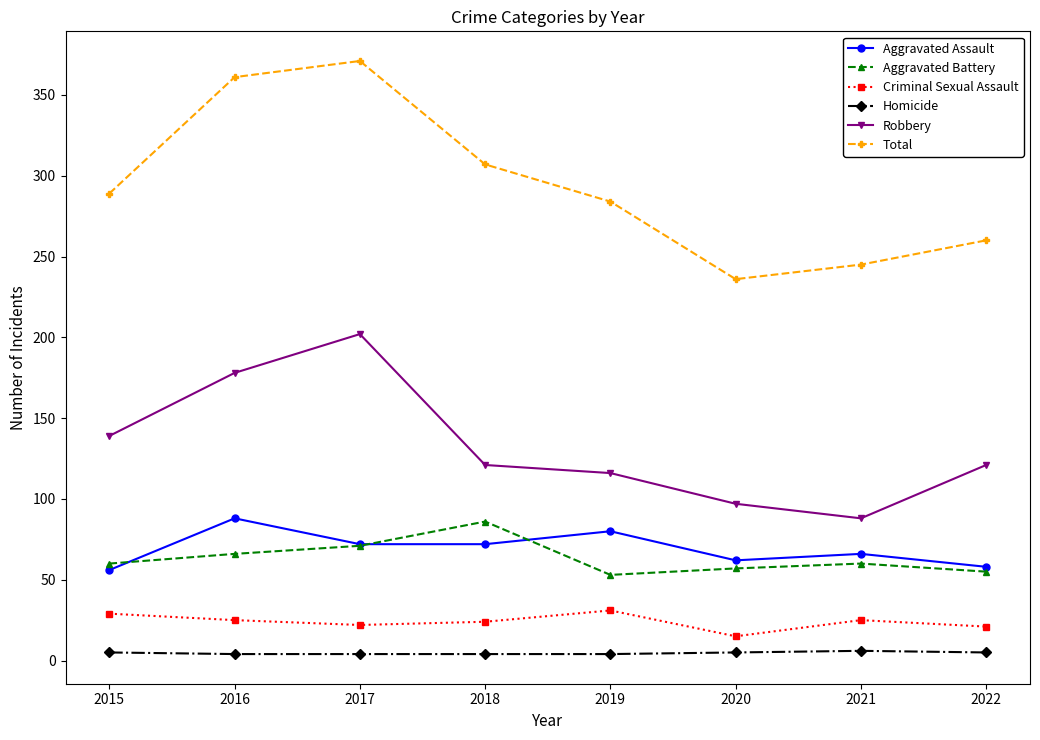

How many lines are shown in the chart?

6